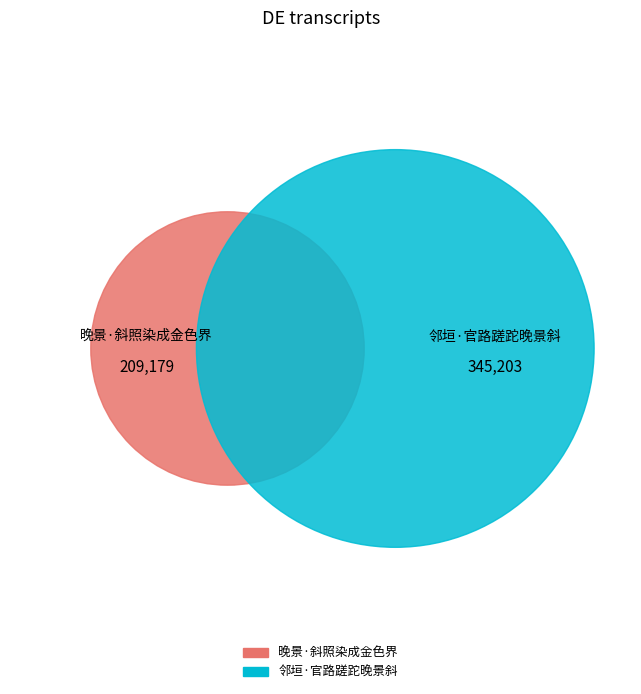

To the nearest percent, what is the combined percentage of 邻垣·官路蹉跎晚景斜 and 晚景·斜照染成金色界?

100%